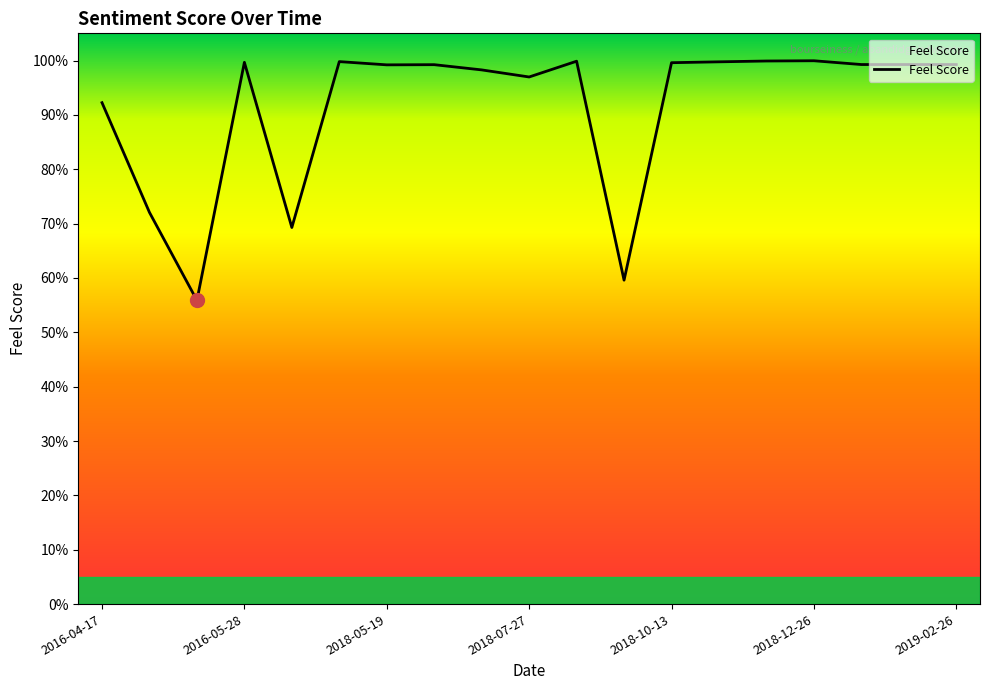

Does the chart have visible grid lines?

No